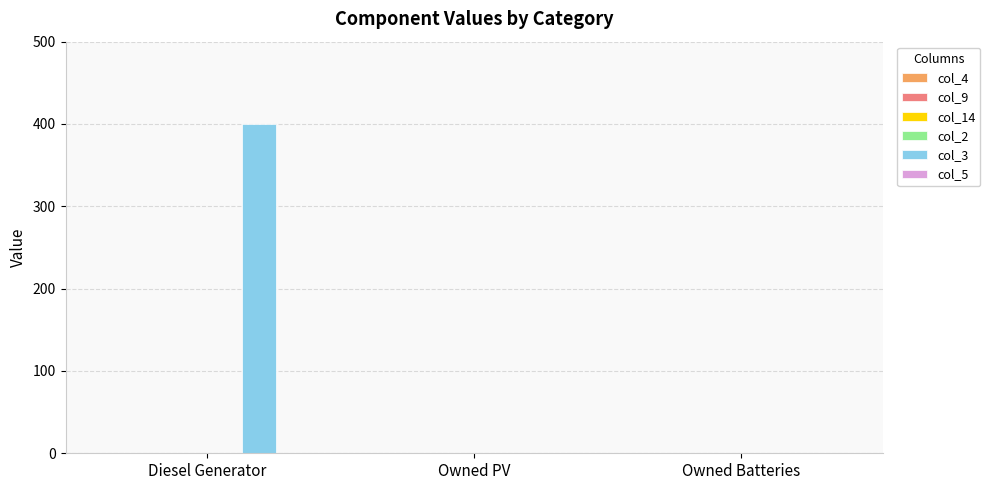

Reading right to left, what are all the values shown in this chart?

Owned Batteries=0	Owned PV=0	Diesel Generator=400